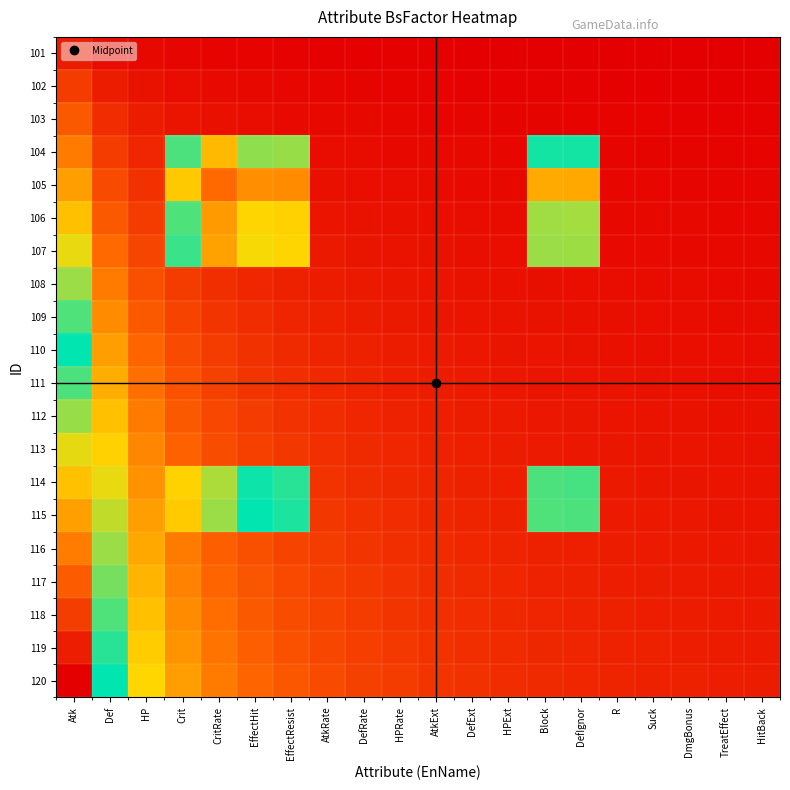

Rank the series at DmgBonus from highest to lowest value.

120, 119, 118, 117, 116, 115, 114, 113, 112, 111, 110, 109, 108, 107, 106, 105, 104, 103, 102, 101